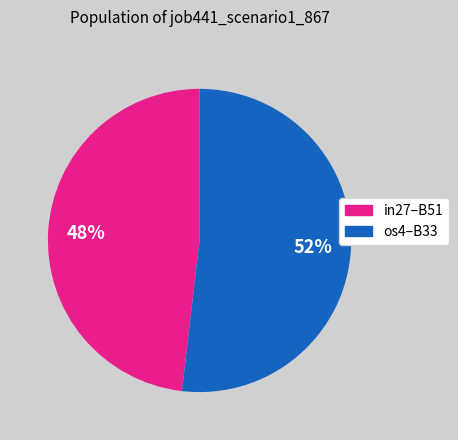

To the nearest percent, what is the average slice percentage?

50%